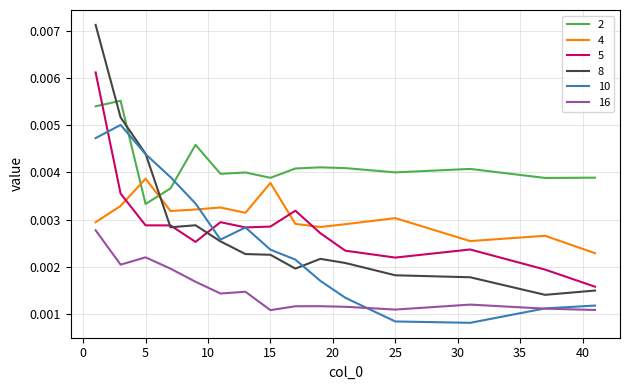

True or false: 16 and 8 cross at least once.

False